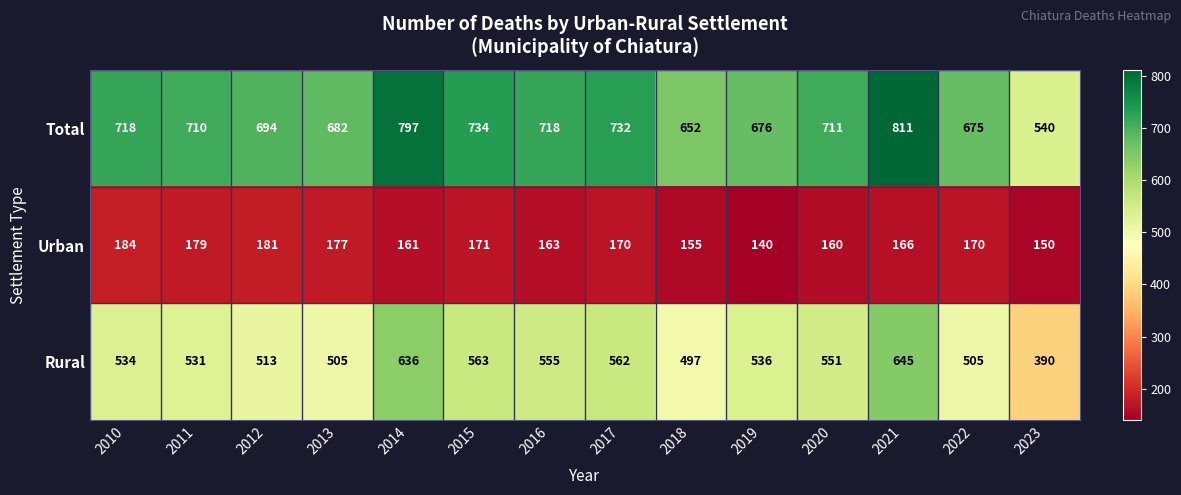

How many data points does each series have?

14